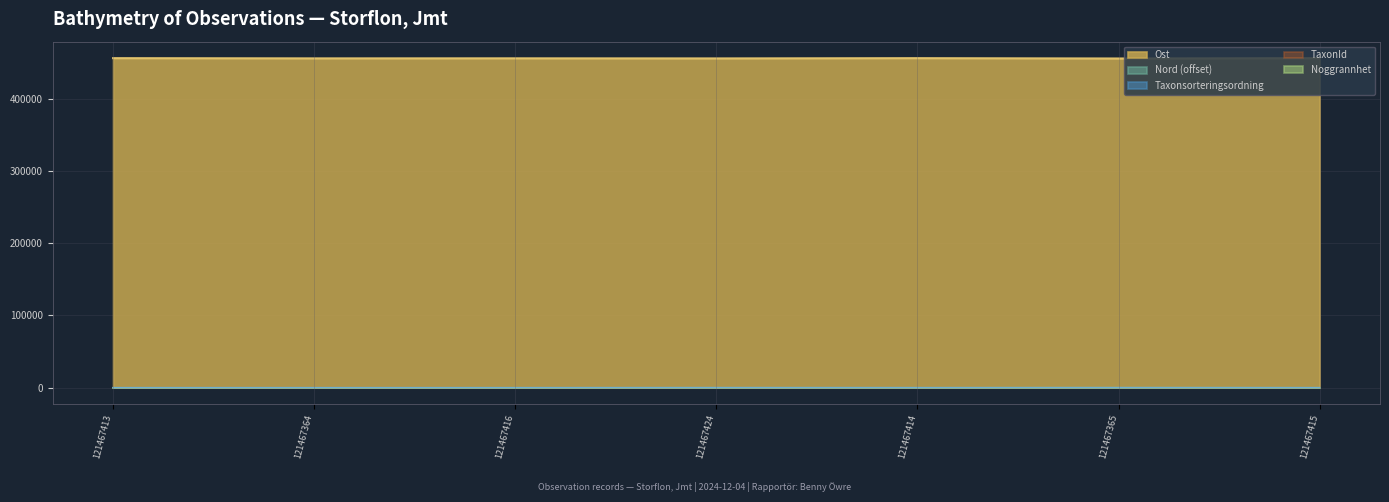

Count the number of categories in the chart.

7